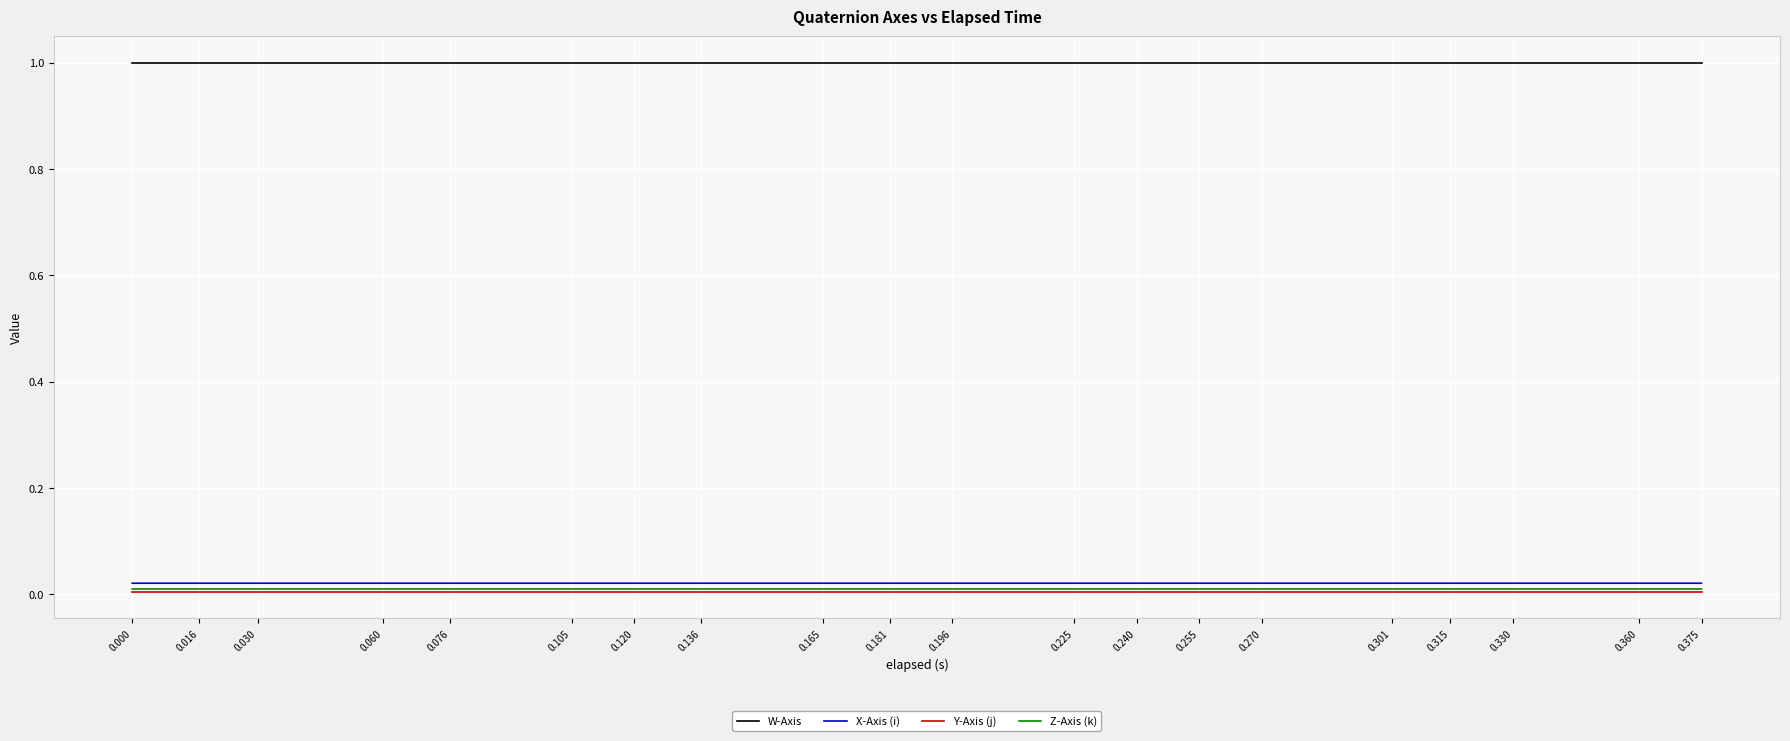

True or false: W-Axis and Z-Axis (k) cross at least once.

False